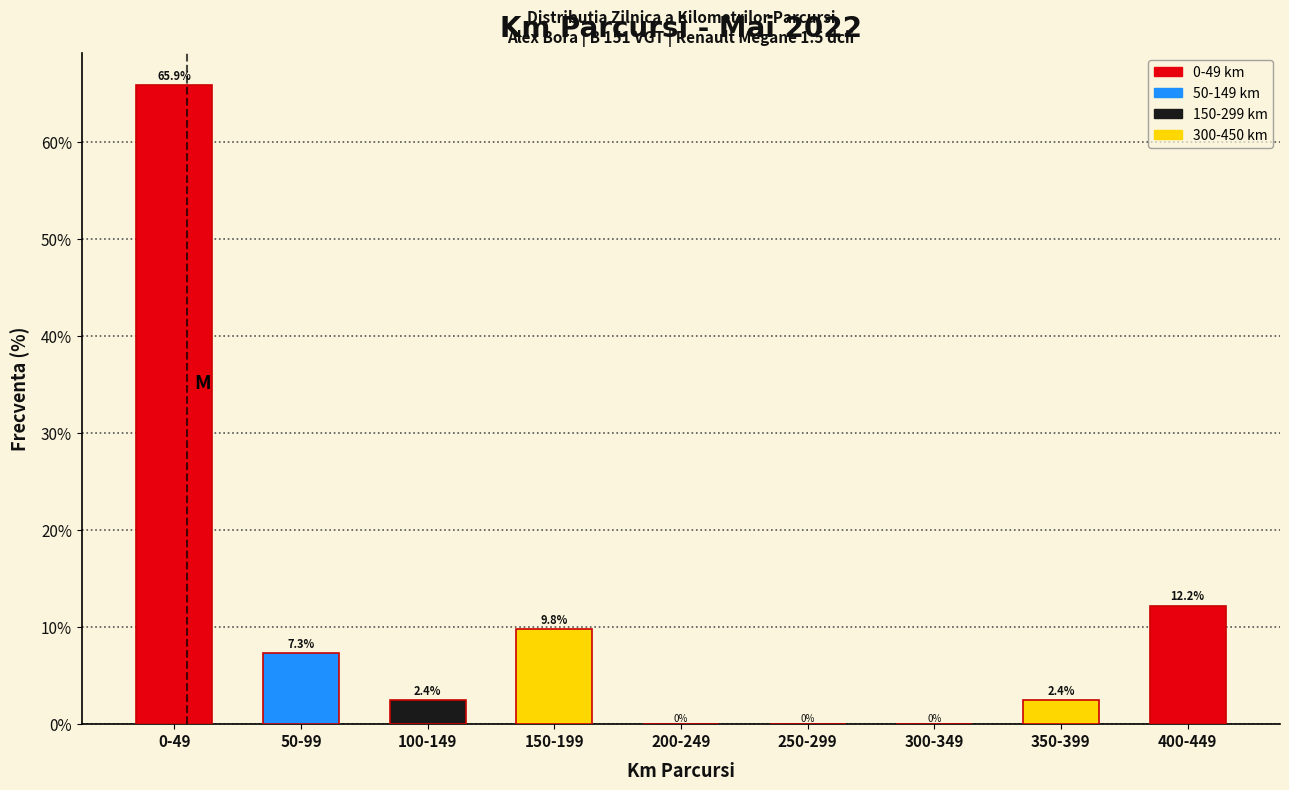

Reading left to right, list all the values displayed in this chart.

0-49=65.9	50-99=7.3	100-149=2.4	150-199=9.8	200-249=0.0	250-299=0.0	300-349=0.0	350-399=2.4	400-449=12.2